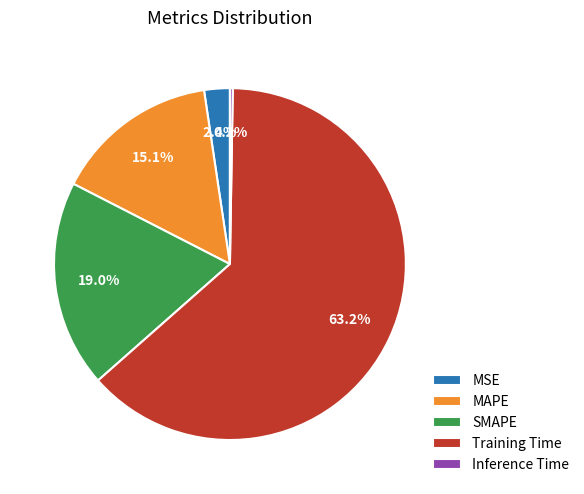

Which has a higher value, MSE or MAPE?

MAPE